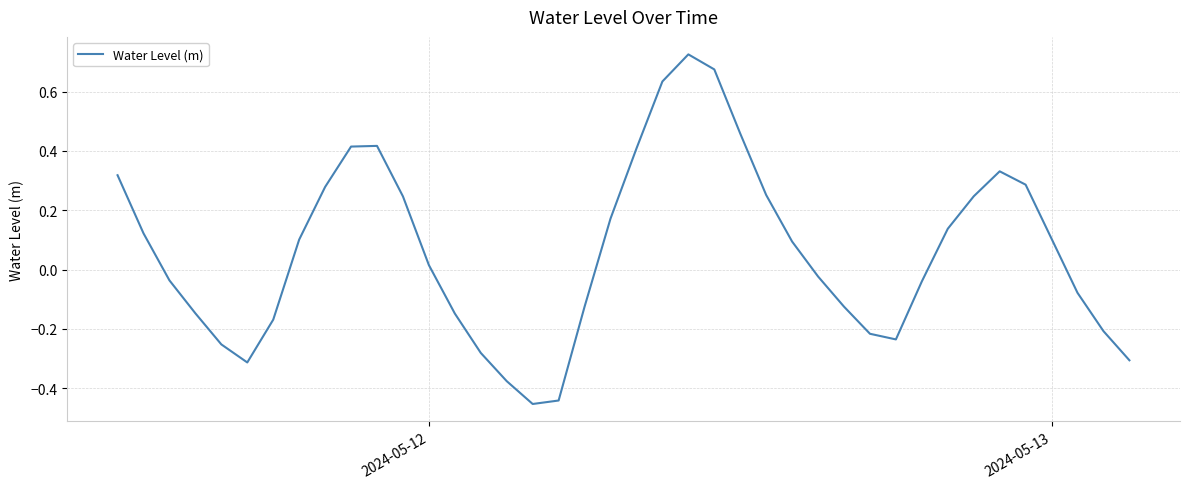

What is the difference between the maximum and minimum values?

1.2